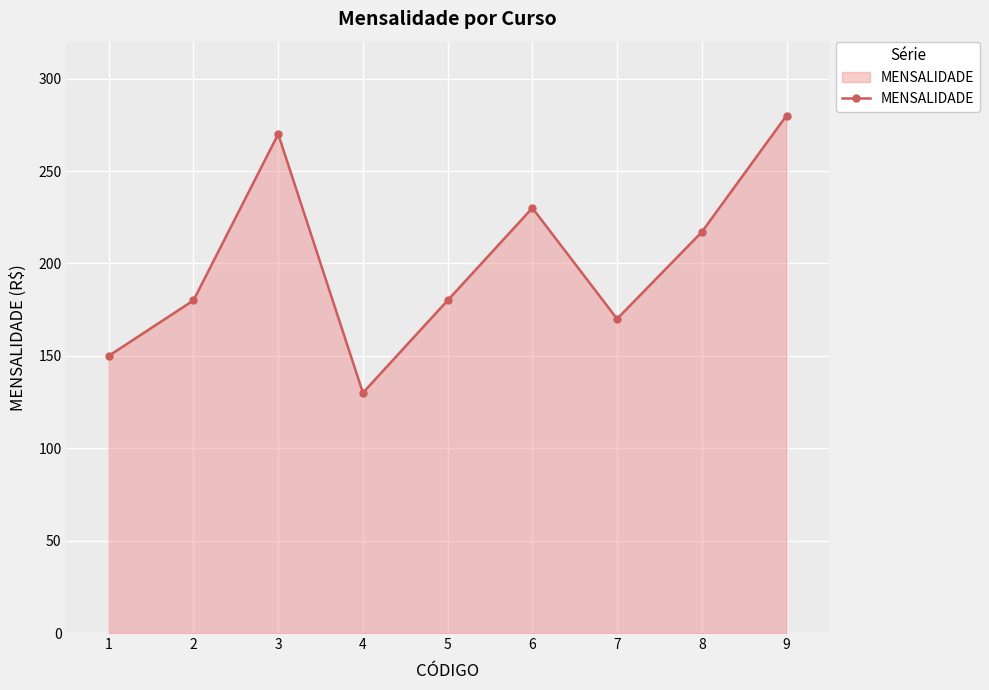

How many lines are shown in the chart?

1